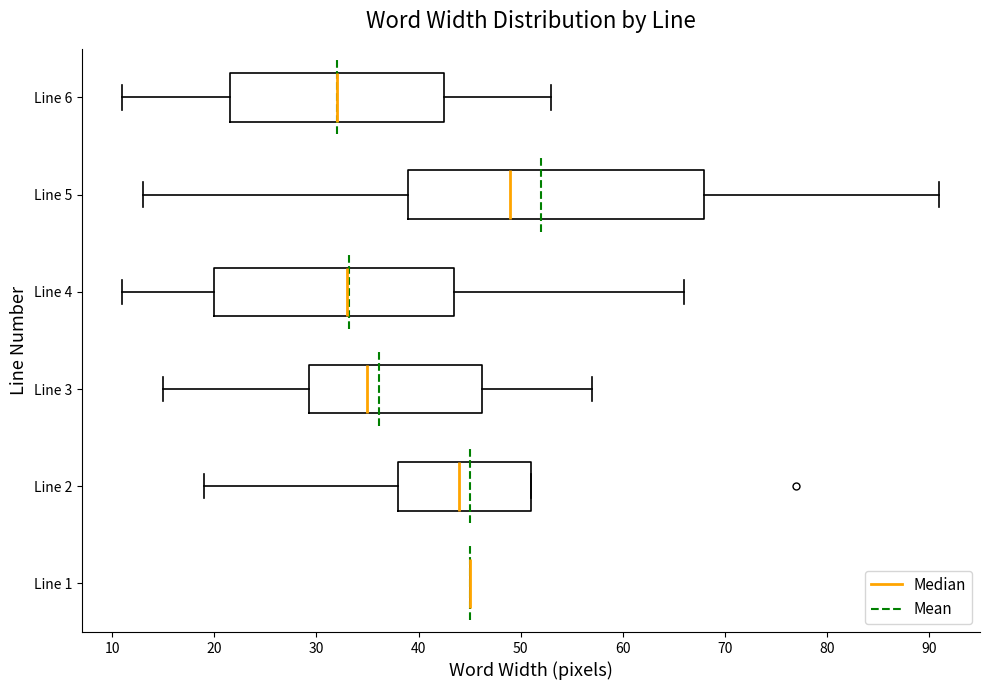

Where is the right edge of the box for Line 2 on the x-axis? The values are not printed on the chart, so give them approximately, as read against the axis.

51